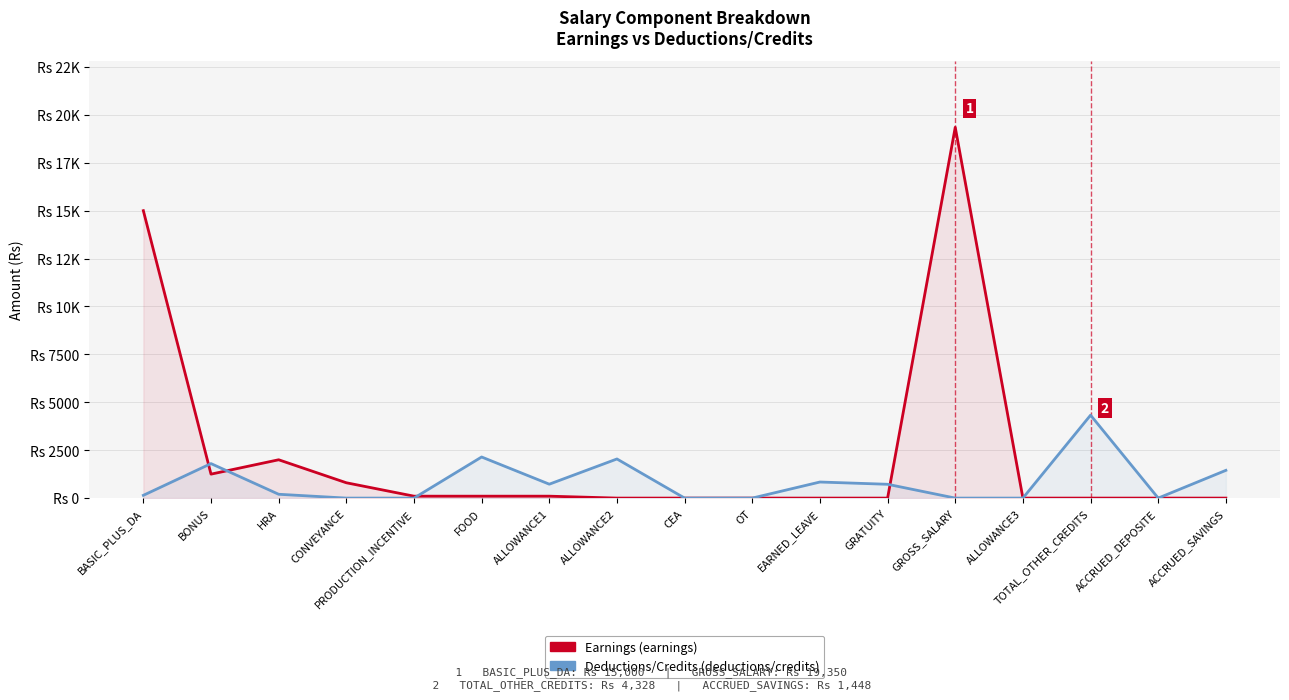

What is the difference between the maximum and minimum values in the Earnings series?

19350